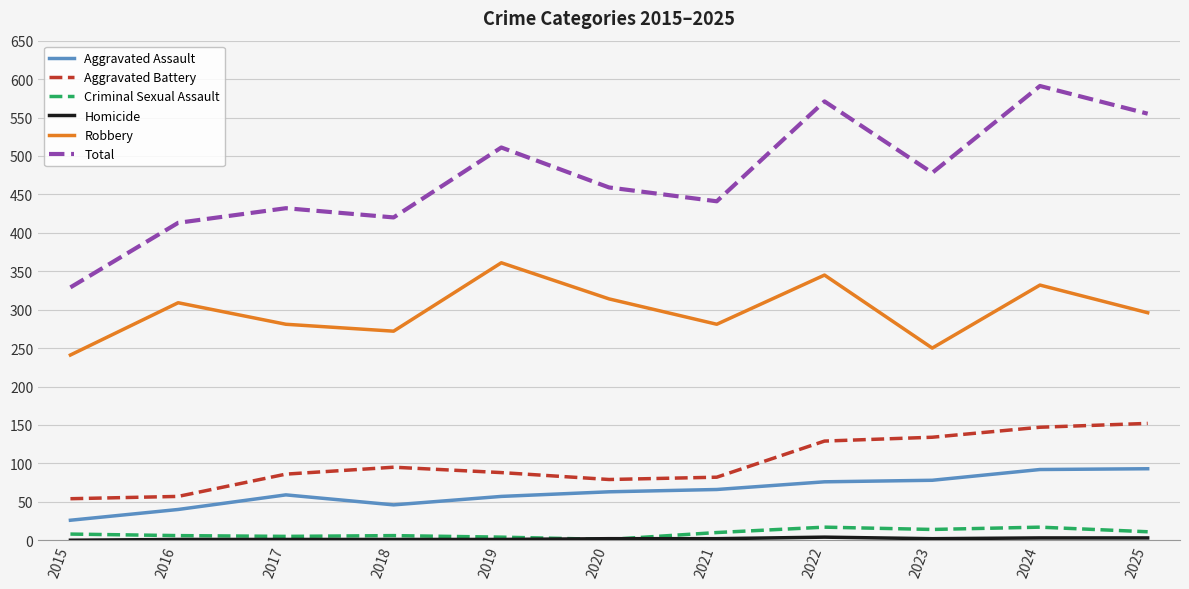

Which series has the largest total across all categories?

Total